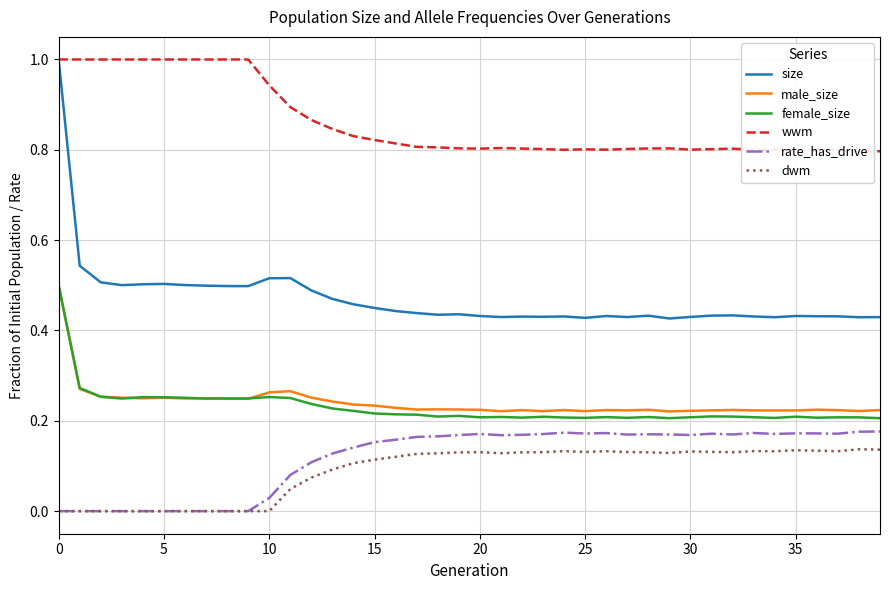

Reading left to right, transcribe all the data shown in this chart.

size: 1.0	0.5	0.5	0.5	0.5	0.5	0.5	0.5	0.5	0.5	0.5	0.5	0.5	0.5	0.5	0.4	0.4	0.4	0.4	0.4	0.4	0.4	0.4	0.4	0.4	0.4	0.4	0.4	0.4	0.4	0.4	0.4	0.4	0.4	0.4	0.4	0.4	0.4	0.4	0.4
male_size: 0.5	0.3	0.3	0.3	0.2	0.3	0.2	0.3	0.2	0.2	0.3	0.3	0.3	0.2	0.2	0.2	0.2	0.2	0.2	0.2	0.2	0.2	0.2	0.2	0.2	0.2	0.2	0.2	0.2	0.2	0.2	0.2	0.2	0.2	0.2	0.2	0.2	0.2	0.2	0.2
female_size: 0.5	0.3	0.3	0.2	0.3	0.3	0.3	0.2	0.2	0.2	0.3	0.3	0.2	0.2	0.2	0.2	0.2	0.2	0.2	0.2	0.2	0.2	0.2	0.2	0.2	0.2	0.2	0.2	0.2	0.2	0.2	0.2	0.2	0.2	0.2	0.2	0.2	0.2	0.2	0.2
wwm: 1.0	1.0	1.0	1.0	1.0	1.0	1.0	1.0	1.0	1.0	0.9	0.9	0.9	0.8	0.8	0.8	0.8	0.8	0.8	0.8	0.8	0.8	0.8	0.8	0.8	0.8	0.8	0.8	0.8	0.8	0.8	0.8	0.8	0.8	0.8	0.8	0.8	0.8	0.8	0.8
rate_has_drive: 0.0	0.0	0.0	0.0	0.0	0.0	0.0	0.0	0.0	0.0	0.0	0.1	0.1	0.1	0.1	0.2	0.2	0.2	0.2	0.2	0.2	0.2	0.2	0.2	0.2	0.2	0.2	0.2	0.2	0.2	0.2	0.2	0.2	0.2	0.2	0.2	0.2	0.2	0.2	0.2
dwm: 0.0	0.0	0.0	0.0	0.0	0.0	0.0	0.0	0.0	0.0	0.0	0.0	0.1	0.1	0.1	0.1	0.1	0.1	0.1	0.1	0.1	0.1	0.1	0.1	0.1	0.1	0.1	0.1	0.1	0.1	0.1	0.1	0.1	0.1	0.1	0.1	0.1	0.1	0.1	0.1